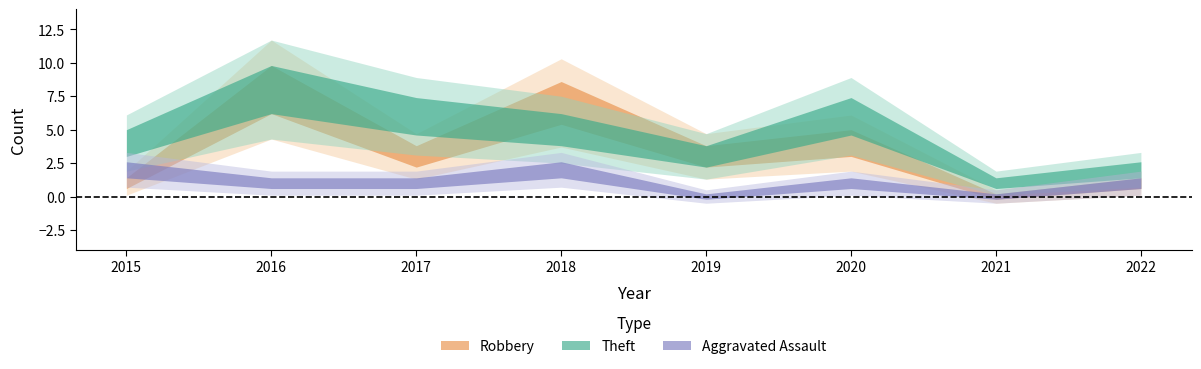

How many lines are shown in the chart?

3